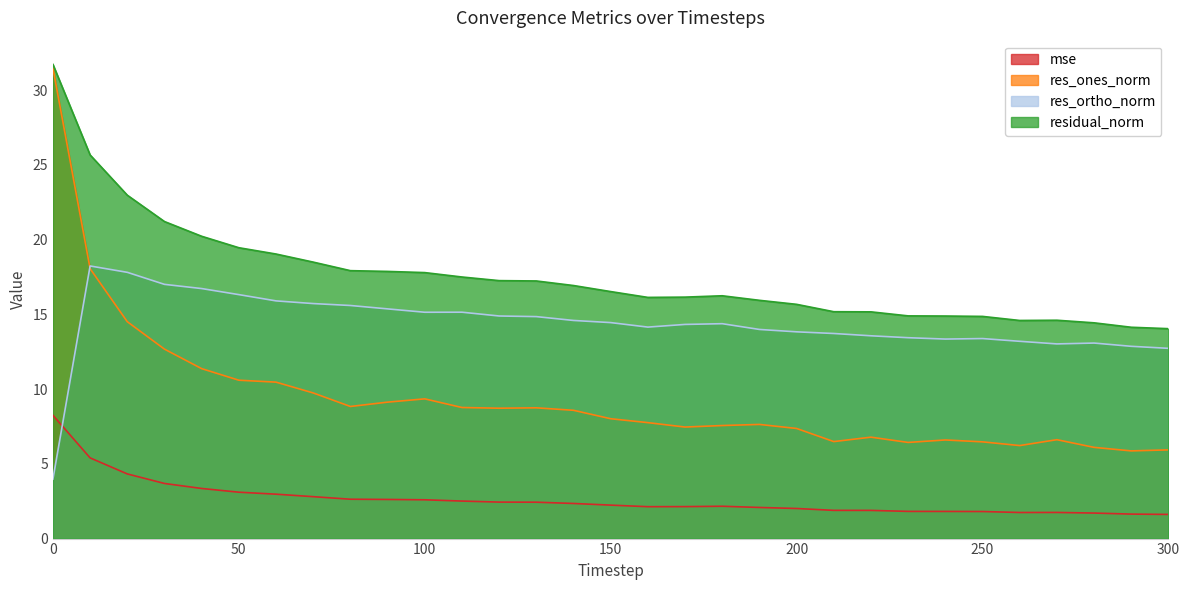

Reading left to right, list all the values displayed in this chart.

mse: 0=8.2	10=5.4	20=4.3	30=3.7	40=3.4	50=3.1	60=3.0	70=2.8	80=2.6	90=2.6	100=2.6	110=2.5	120=2.4	130=2.4	140=2.3	150=2.2	160=2.1	170=2.1	180=2.2	190=2.1	200=2.0	210=1.9	220=1.9	230=1.8	240=1.8	250=1.8	260=1.7	270=1.7	280=1.7	290=1.6	300=1.6
res_ones_norm: 0=31.5	10=18.1	20=14.5	30=12.7	40=11.4	50=10.6	60=10.5	70=9.7	80=8.8	90=9.1	100=9.3	110=8.8	120=8.7	130=8.7	140=8.6	150=8.0	160=7.8	170=7.5	180=7.6	190=7.6	200=7.4	210=6.5	220=6.8	230=6.4	240=6.6	250=6.5	260=6.2	270=6.6	280=6.1	290=5.9	300=5.9
res_ortho_norm: 0=4.0	10=18.2	20=17.8	30=17.0	40=16.7	50=16.3	60=15.9	70=15.7	80=15.6	90=15.4	100=15.1	110=15.1	120=14.9	130=14.8	140=14.6	150=14.4	160=14.1	170=14.3	180=14.4	190=14.0	200=13.8	210=13.7	220=13.6	230=13.4	240=13.3	250=13.4	260=13.2	270=13.0	280=13.1	290=12.9	300=12.7
residual_norm: 0=31.7	10=25.7	20=23.0	30=21.2	40=20.2	50=19.5	60=19.0	70=18.5	80=17.9	90=17.9	100=17.8	110=17.5	120=17.3	130=17.2	140=16.9	150=16.5	160=16.1	170=16.2	180=16.2	190=15.9	200=15.7	210=15.2	220=15.2	230=14.9	240=14.9	250=14.9	260=14.6	270=14.6	280=14.4	290=14.1	300=14.0